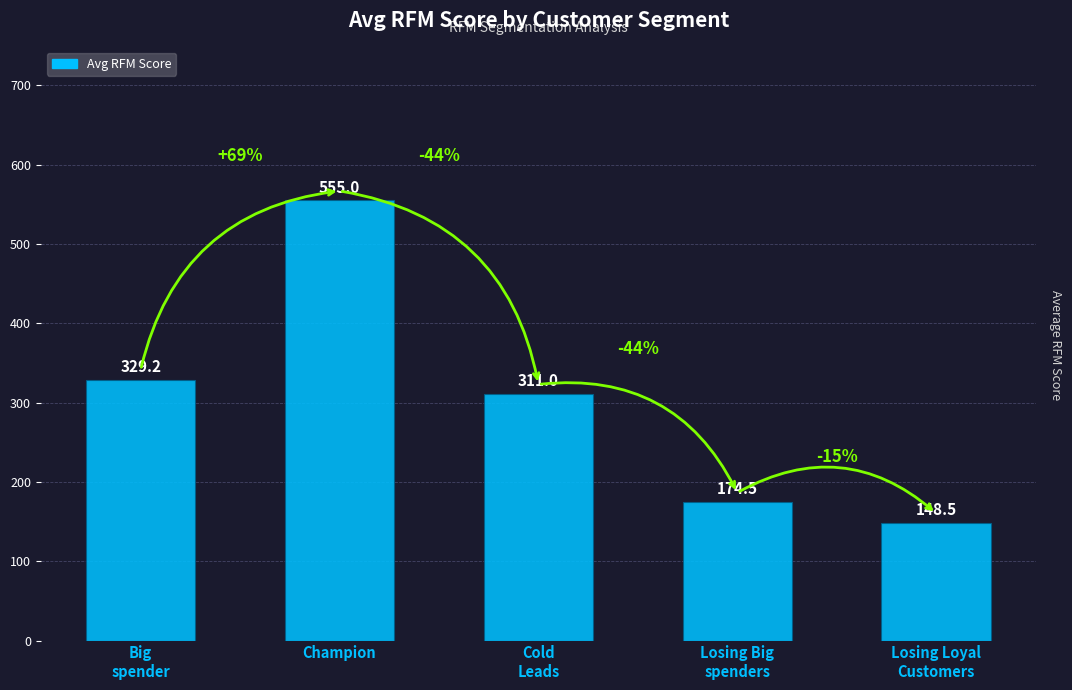

What is the change in value from Cold
Leads to Losing Loyal
Customers?

-162.5